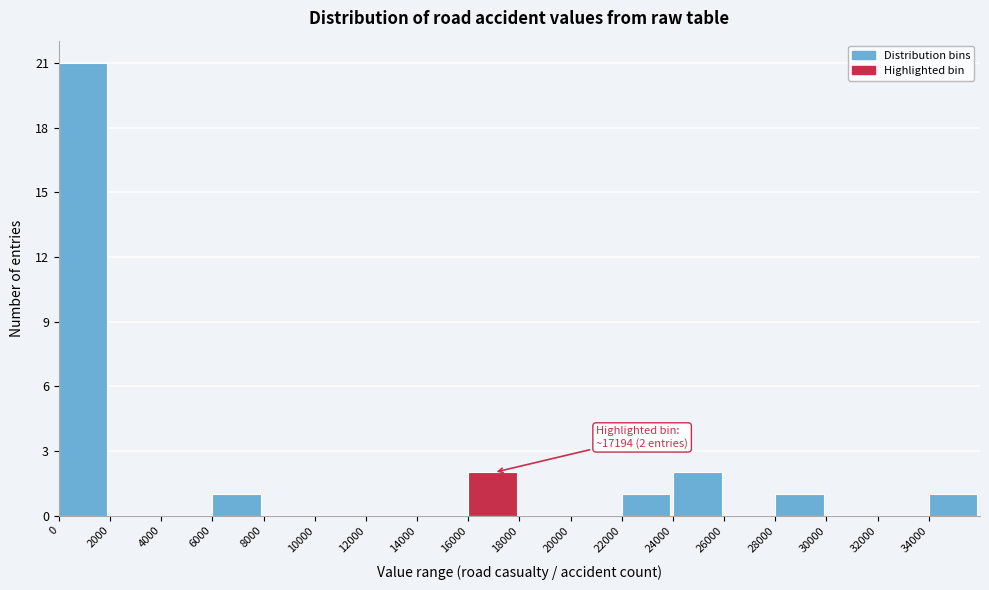

Reading left to right, list all the values displayed in this chart.

0=21	2000=0	4000=0	6000=1	8000=0	10000=0	12000=0	14000=0	16000=2	18000=0	20000=0	22000=1	24000=2	26000=0	28000=1	30000=0	32000=0	34000=1